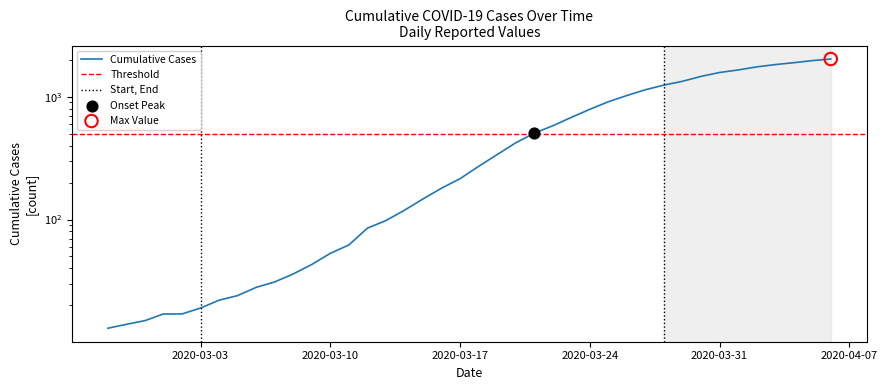

What is the change in value from 2020-03-22 to 2020-03-29?

+757